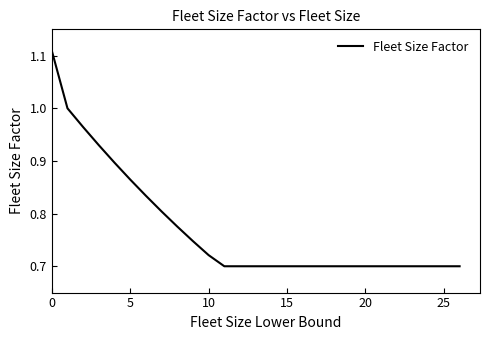

Reading left to right, list all the values displayed in this chart.

1.1	1.0	1.0	0.9	0.9	0.9	0.8	0.8	0.8	0.7	0.7	0.7	0.7	0.7	0.7